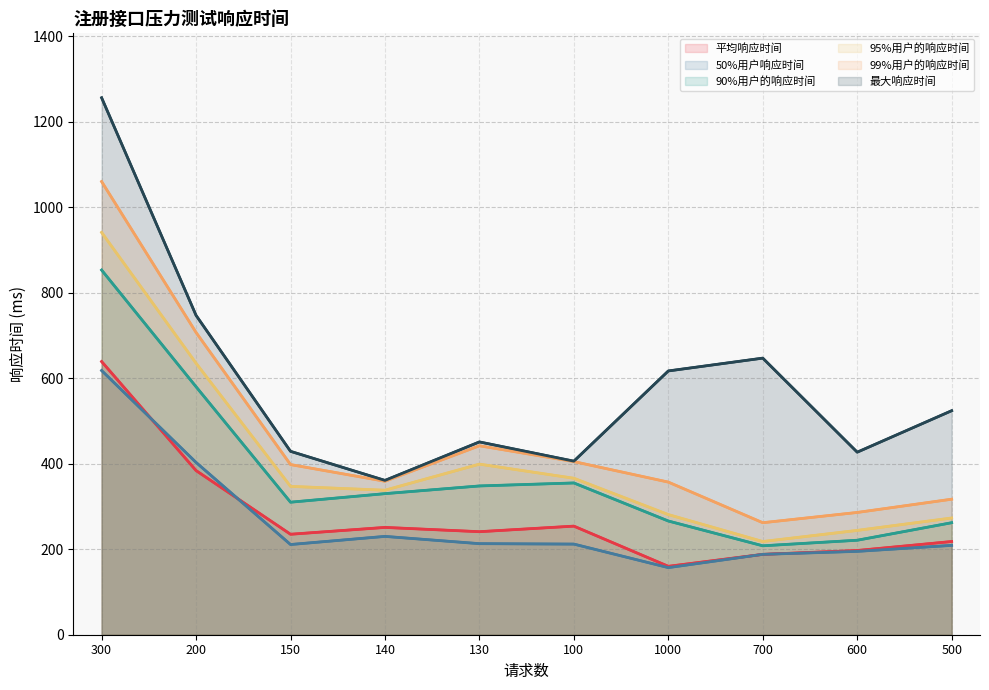

Which series has the widest spread of values?

最大响应时间